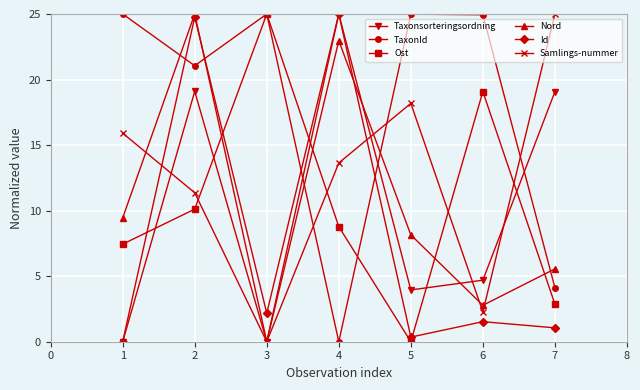

What is the difference between the Taxonsorteringsordning values at 5 and 3?

4.0